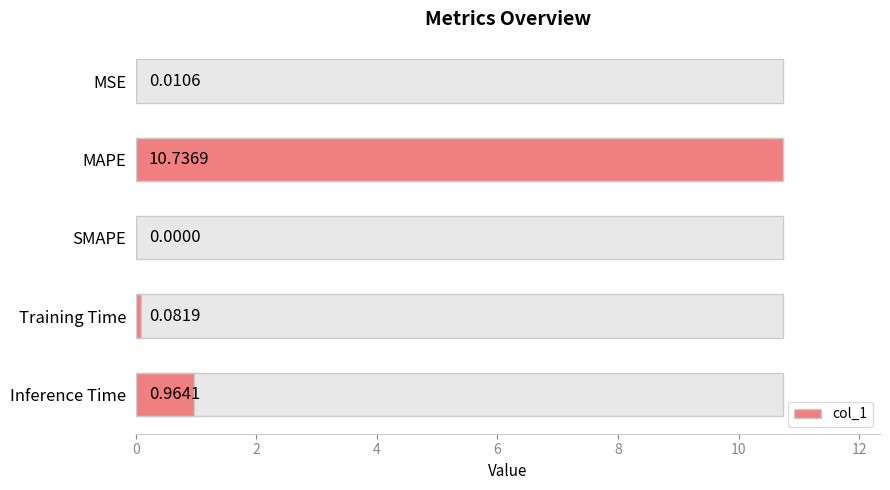

What is the greatest value displayed?

10.7